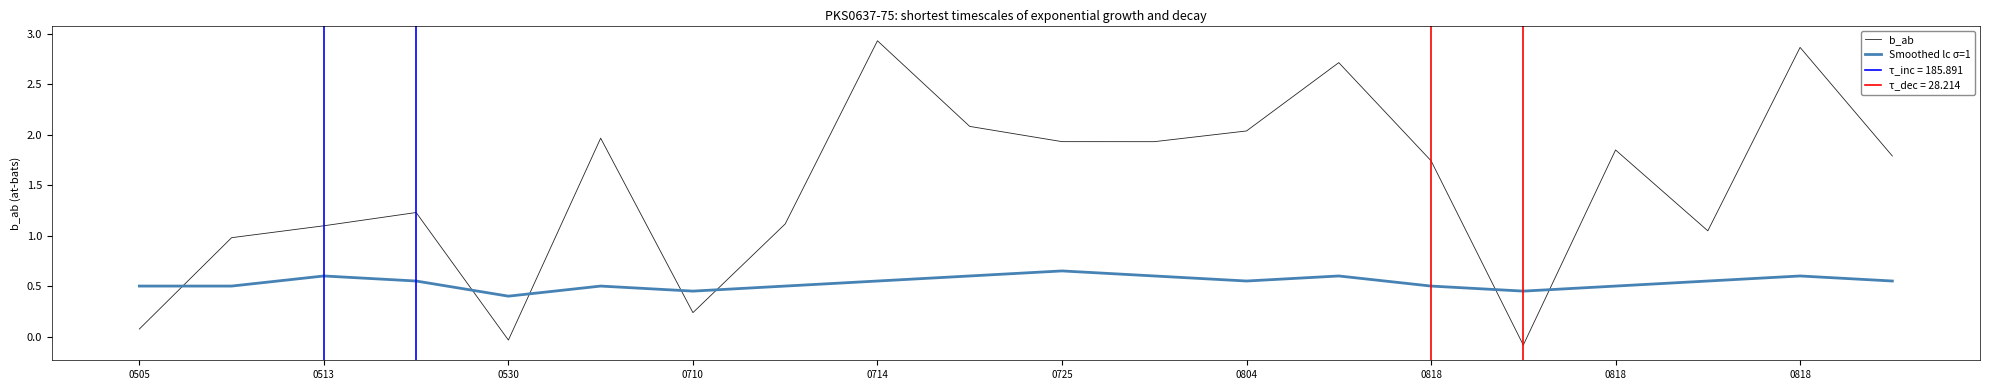

What is the sum of all Smoothed lc σ=1 values?

10.7